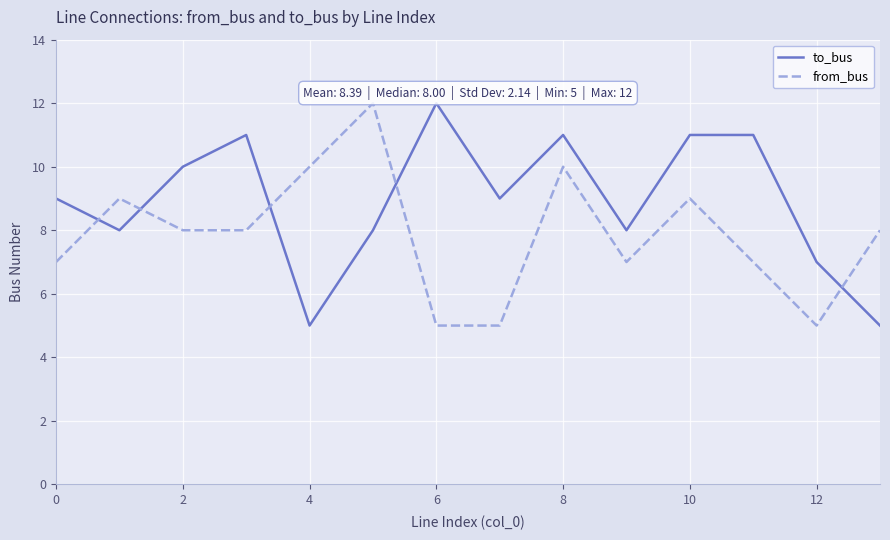

Which series has the largest total across all categories?

to_bus